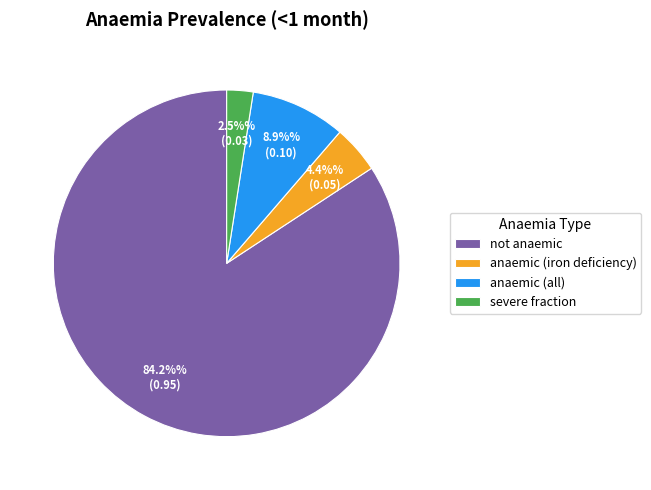

Which category has the biggest portion of the pie?

not anaemic